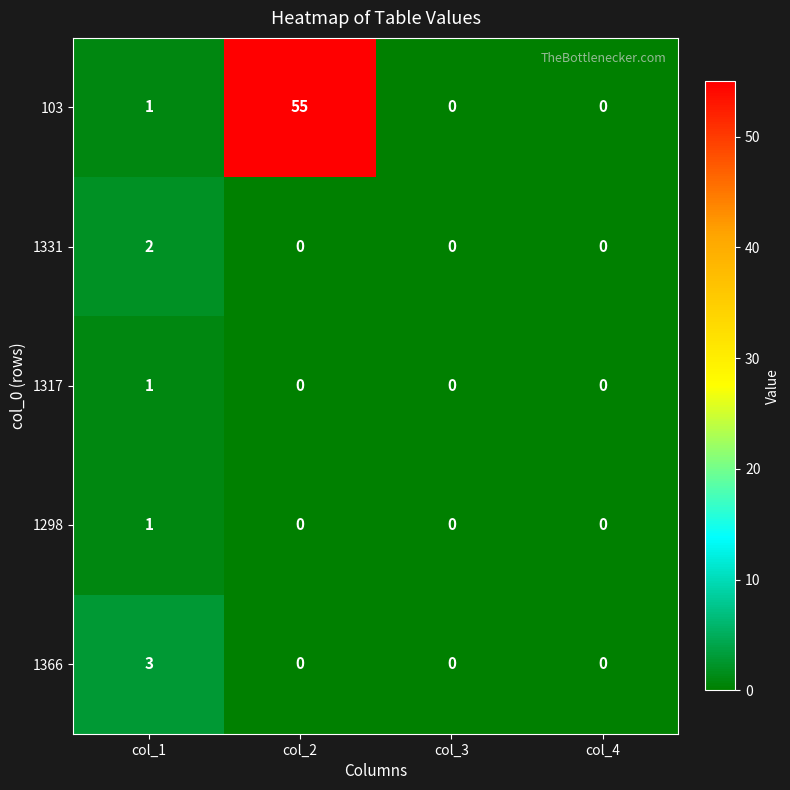

Which category has the highest value across all series?

col_2